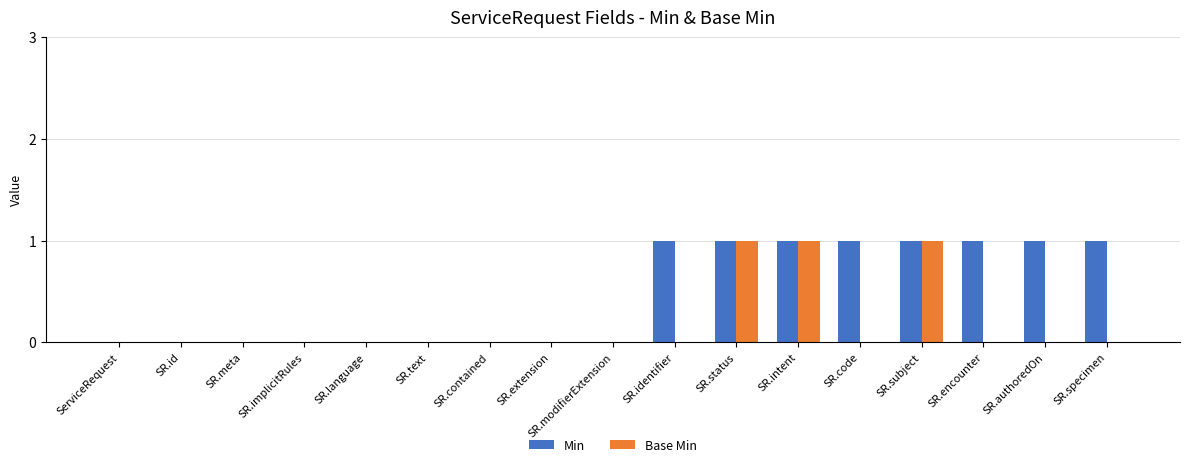

Which series has the largest total across all categories?

Min